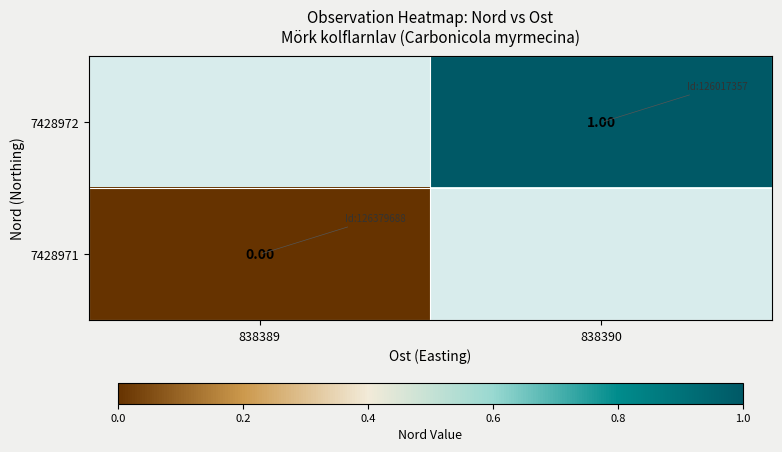

Count the number of data series in this chart.

2